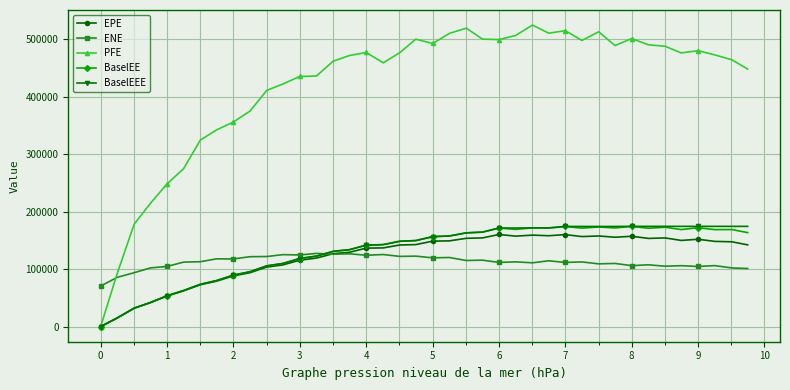

At how many categories does at least one series exceed 291677?

34